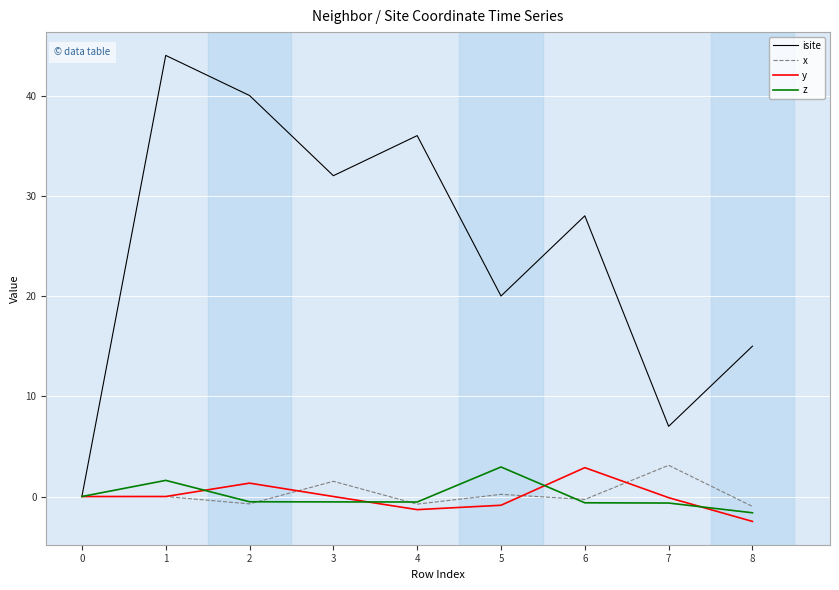

Is it true that x equals -0.7 at 2?

True